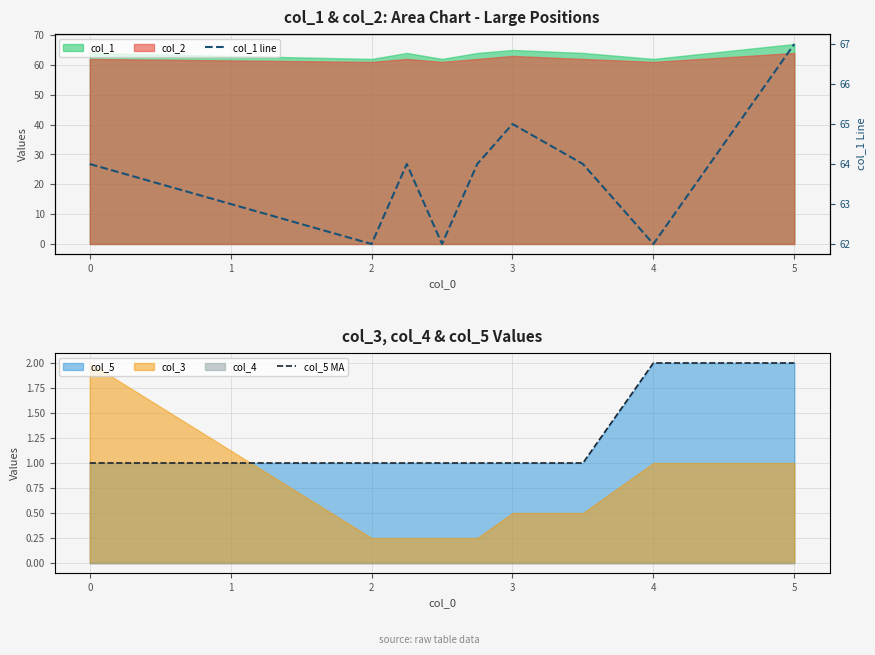

True or false: col_5 MA has a value of 2 at 2.

False